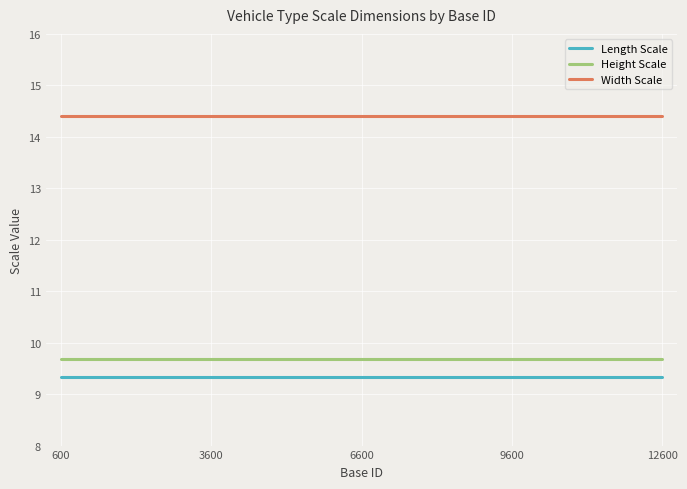

What is the maximum value for Width Scale?

14.4